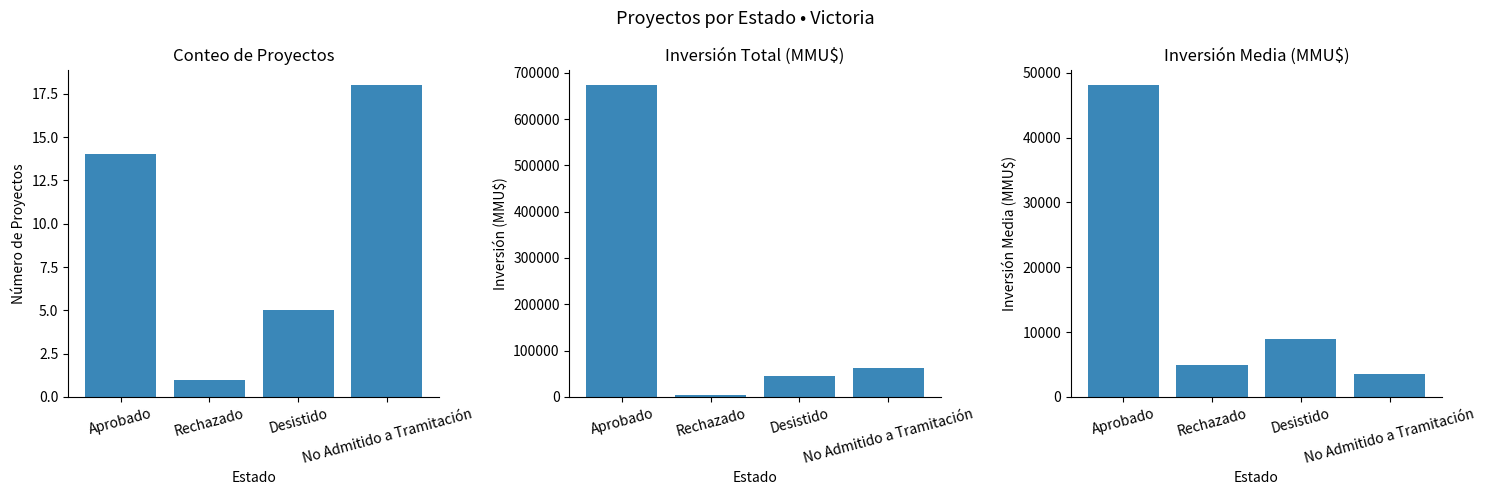

What is the difference between the second highest and minimum values in the Inversión media (MMU$) series?

5431.8